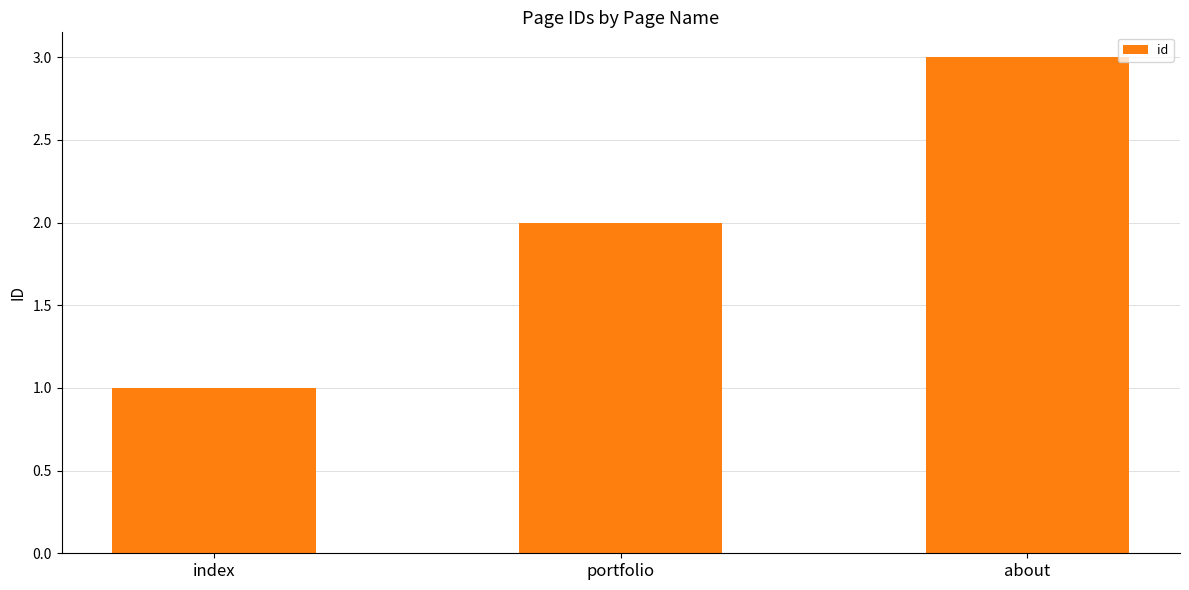

The chart shows a value of 1 at about. True or false?

False